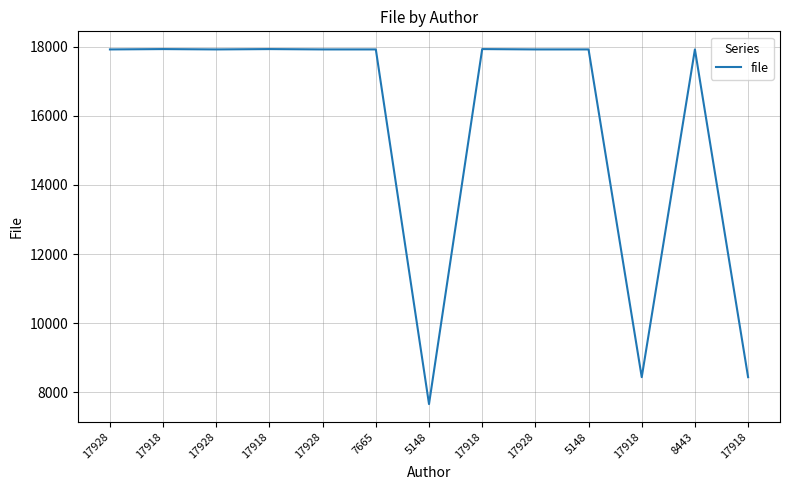

Where is the first local maximum?

17918